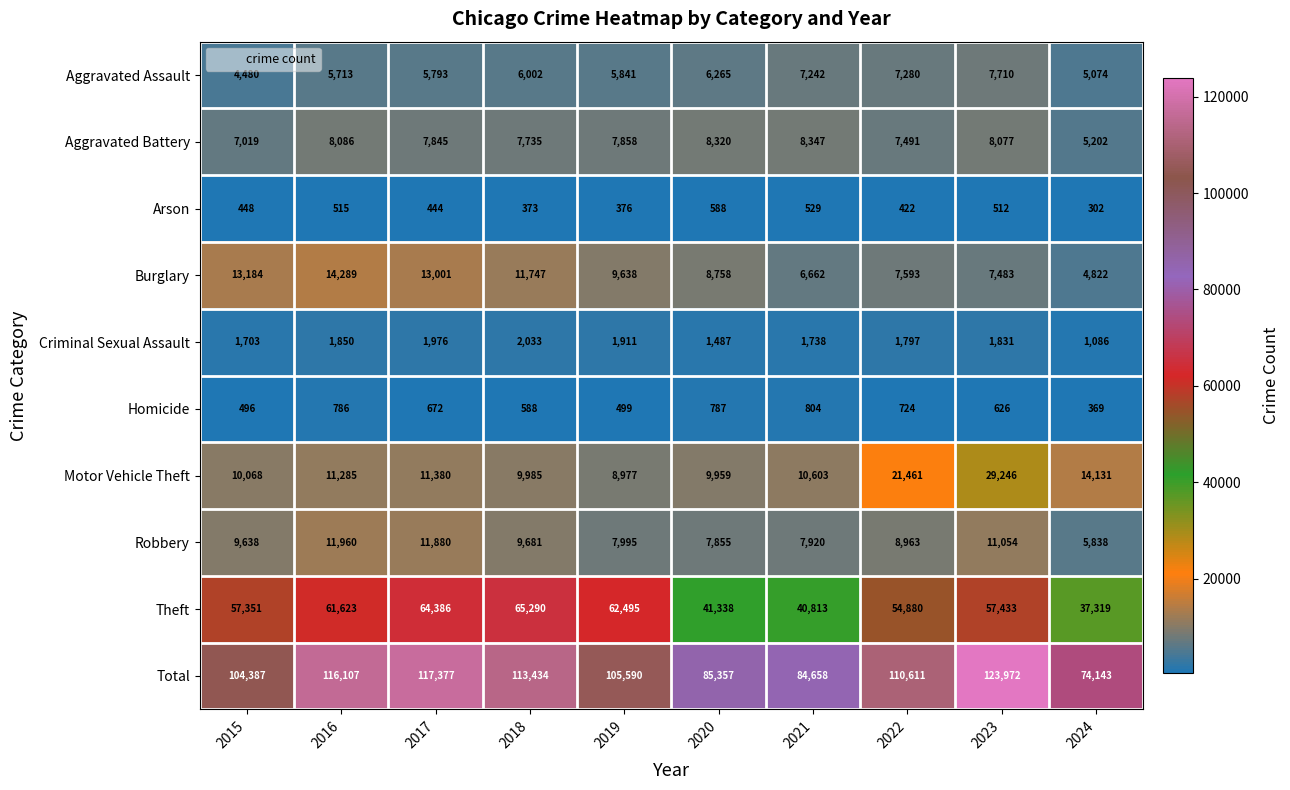

What is the difference between the highest and lowest values at 2023?

123460